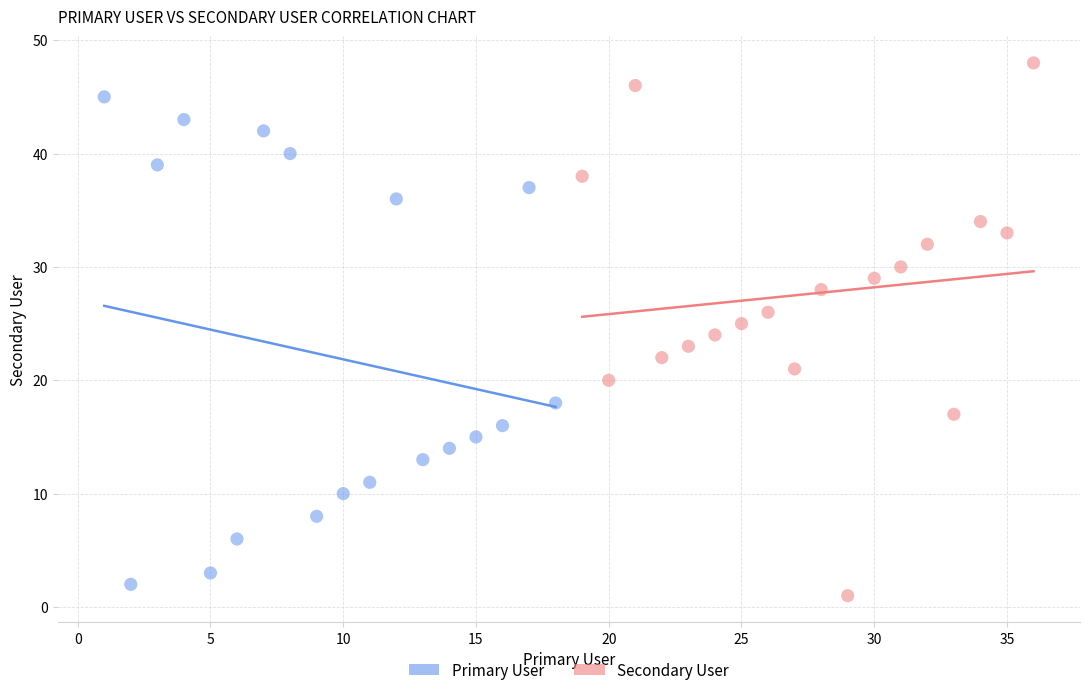

Which series contains the highest Y value?

Secondary User